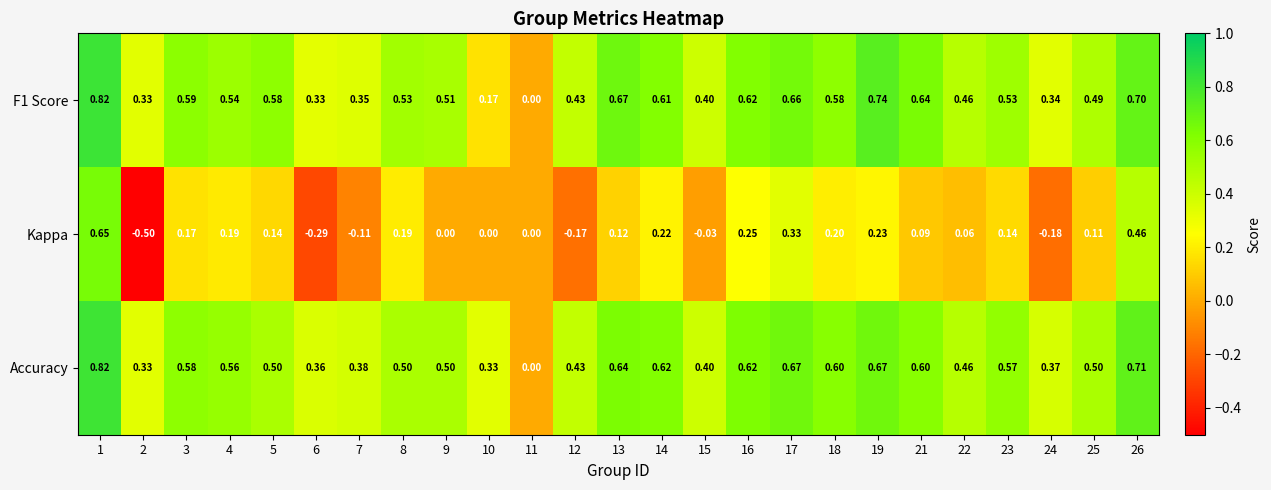

Which series has the largest range (max minus min)?

Kappa